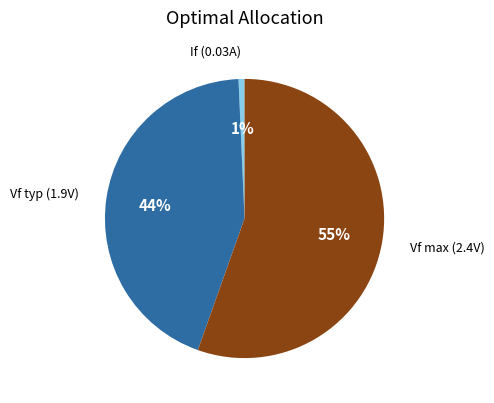

Is there a majority slice in this chart?

Yes